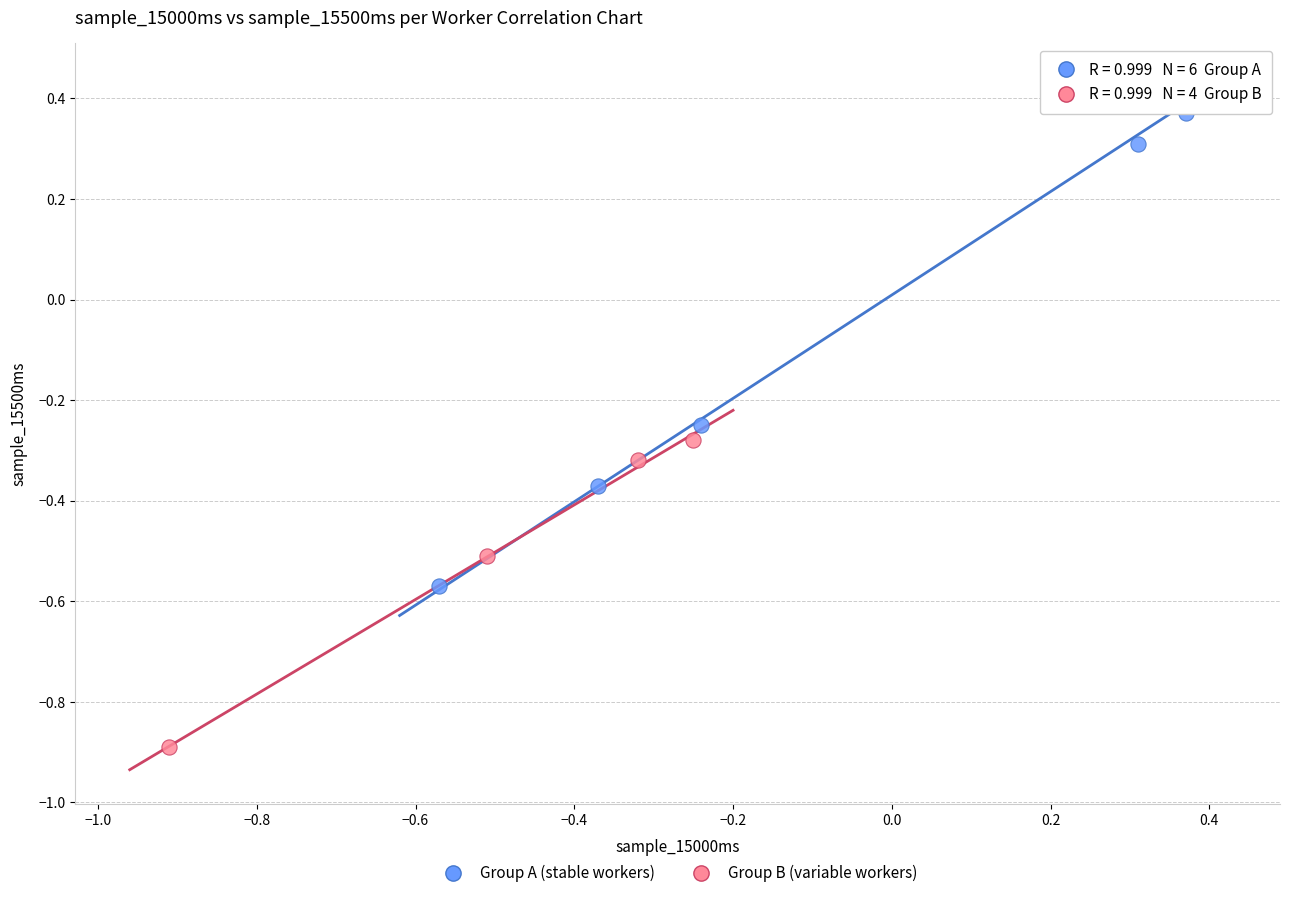

What are all the series names shown in the legend?

Group A (stable workers), Group B (variable workers)